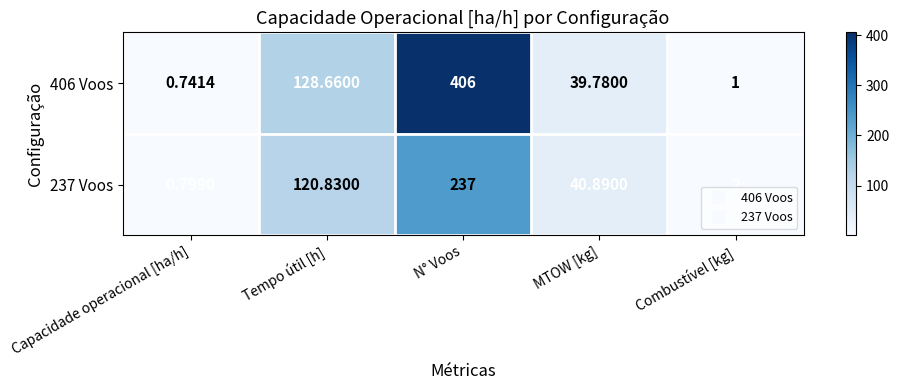

Rank the categories by 237 Voos value from highest to lowest.

N° Voos, Tempo útil [h], MTOW [kg], Combustível [kg], Capacidade operacional [ha/h]